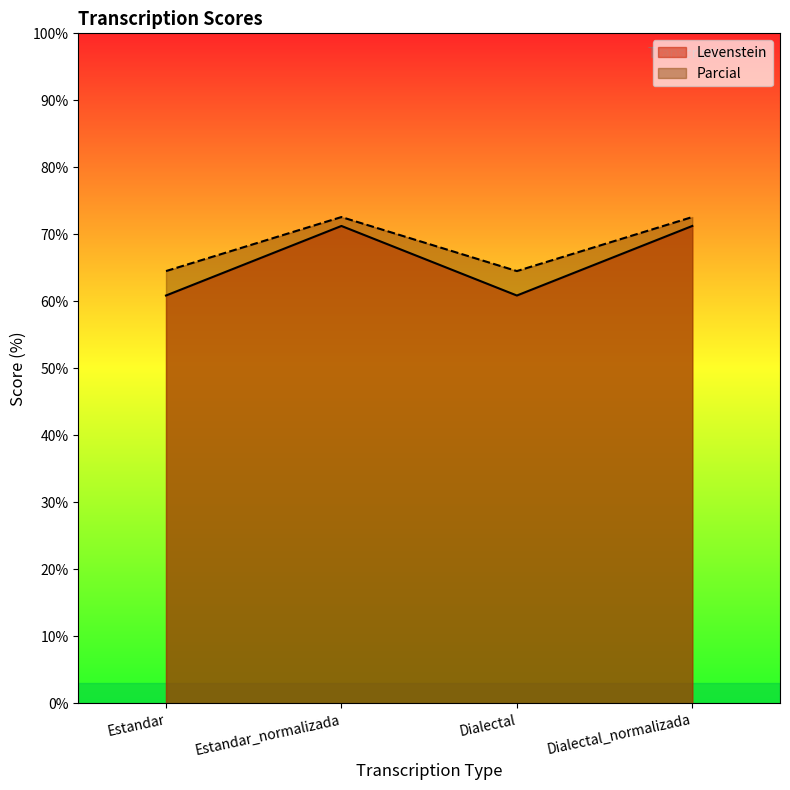

In Parcial, how many points are higher than both neighbors (excluding endpoints)?

1